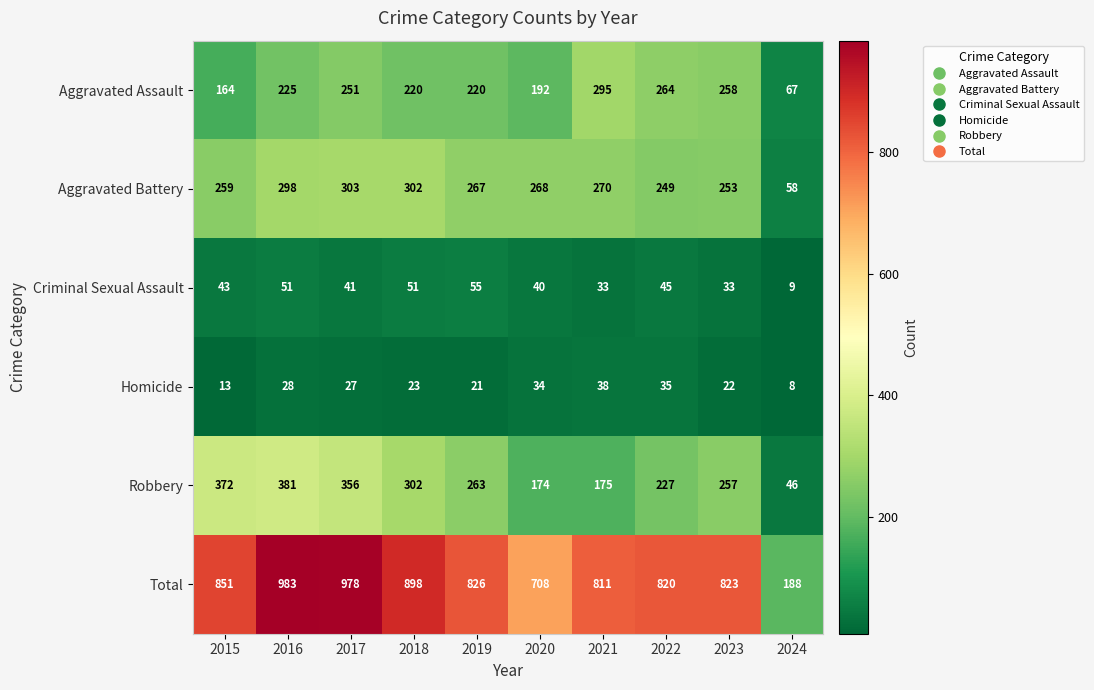

Rank the series by their maximum value, from lowest to highest.

Homicide, Criminal Sexual Assault, Aggravated Assault, Aggravated Battery, Robbery, Total